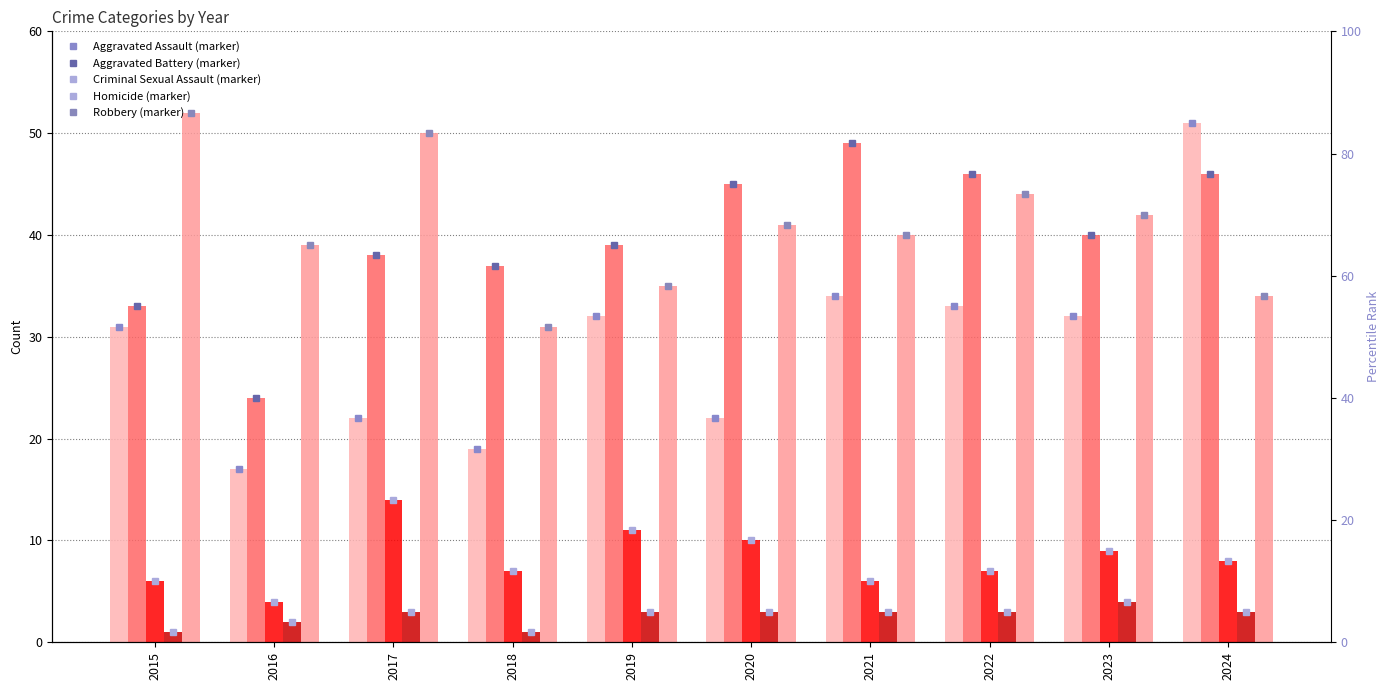

Which series has the widest spread of values?

Aggravated Assault